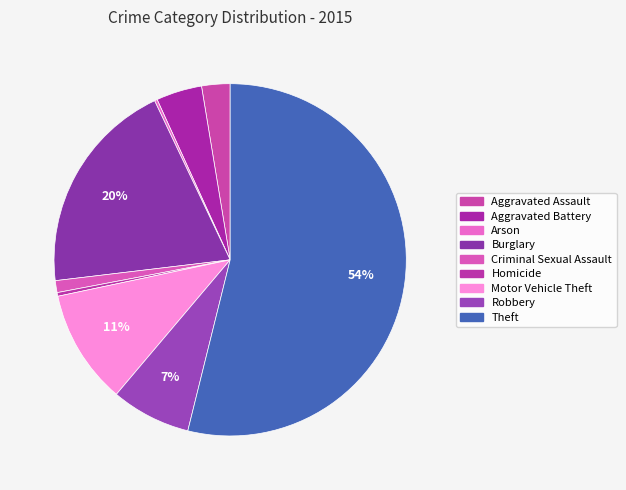

What is the change in value from Arson to Burglary?

+233